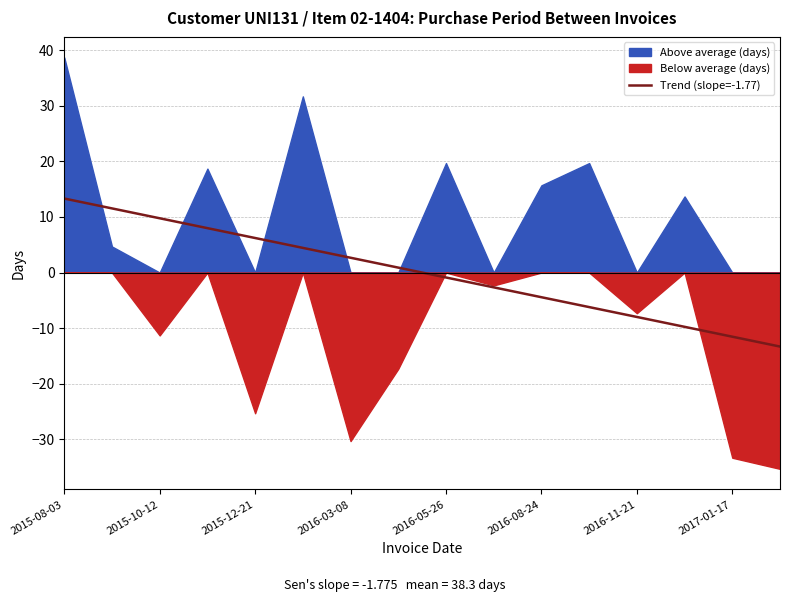

At which label does Trend (slope=-1.77) reach its peak?

2015-08-03